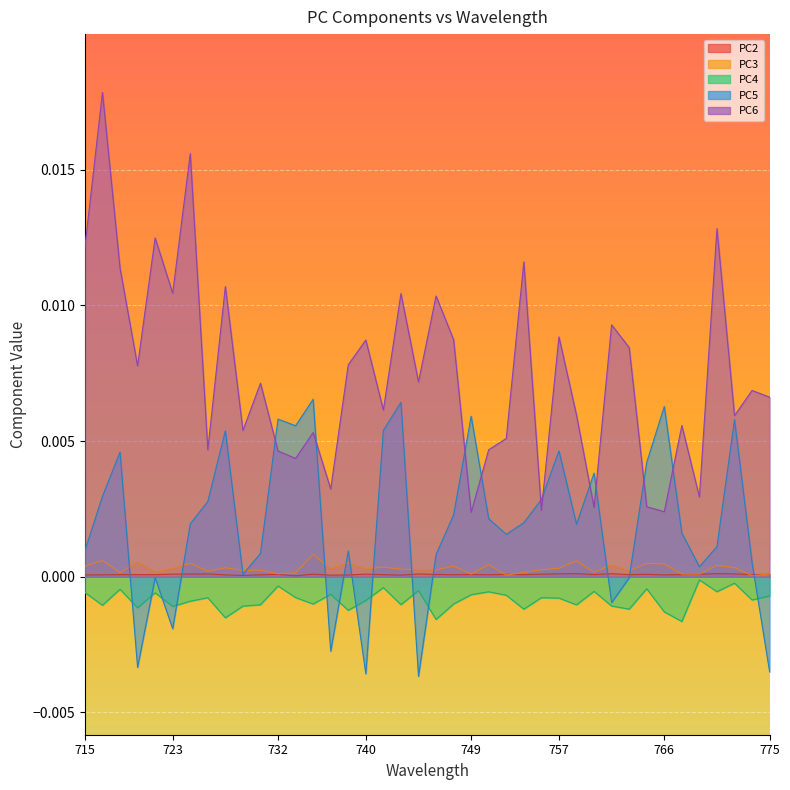

Is it true that PC6 equals 0.0 at 775?

False